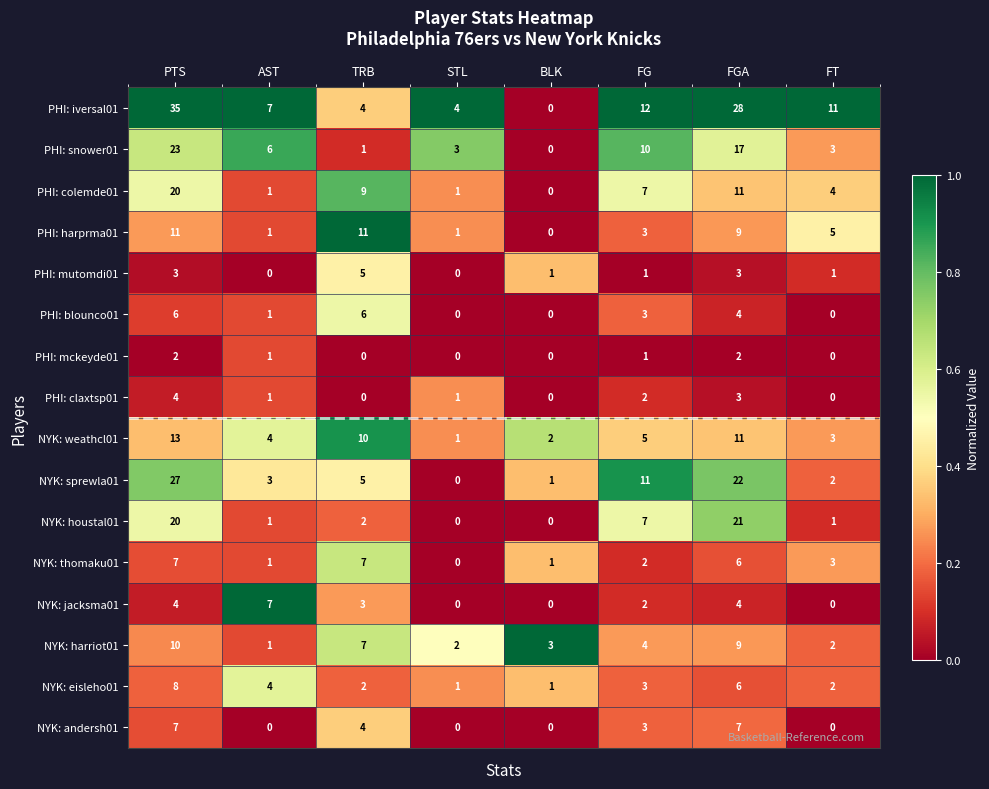

What is the total value across all series at STL?

14